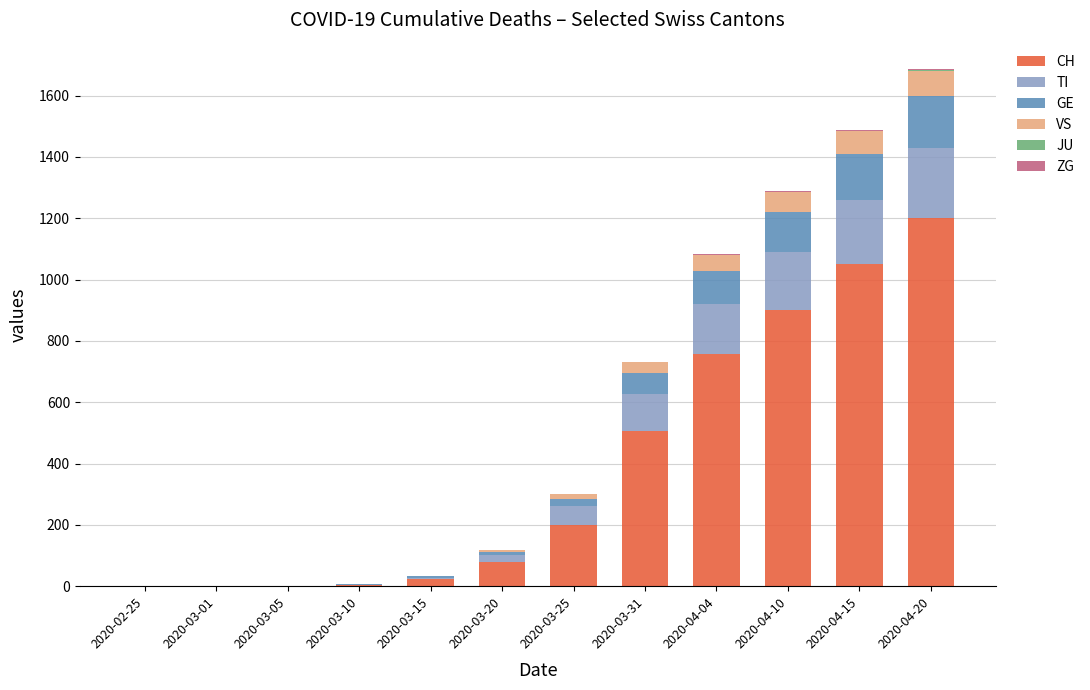

What is the total value across all series at 2020-03-20?

117